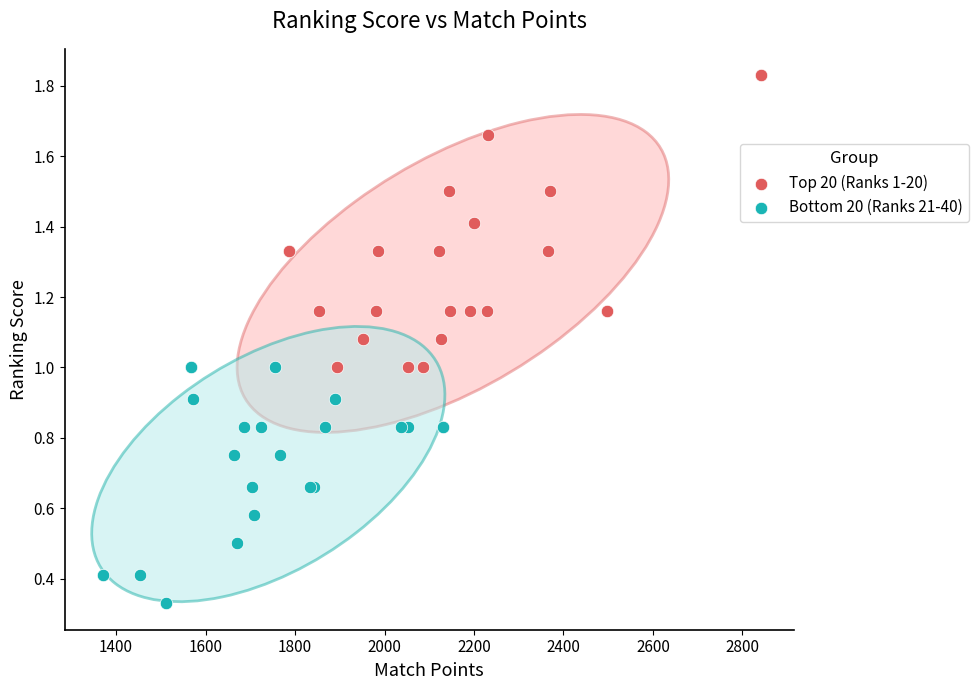

What are all the series names shown in the legend?

Top 20 (Ranks 1-20), Bottom 20 (Ranks 21-40)